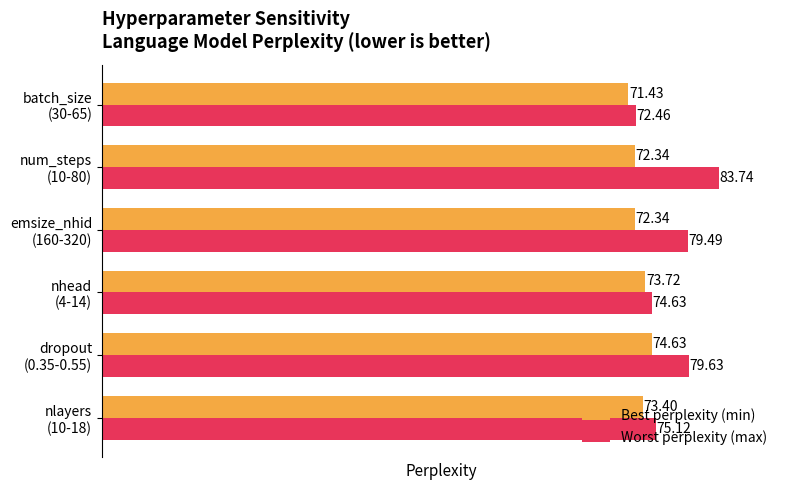

Which series has the largest range (max minus min)?

Worst perplexity (max)